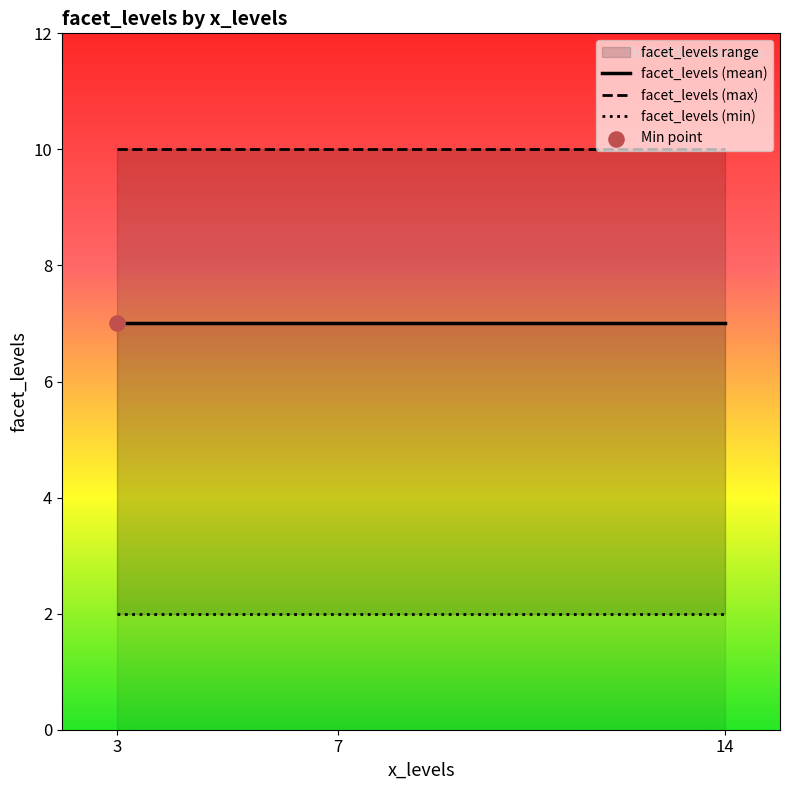

Is the value of facet_levels (mean) at 14 greater than the value of facet_levels (max) at 14?

No